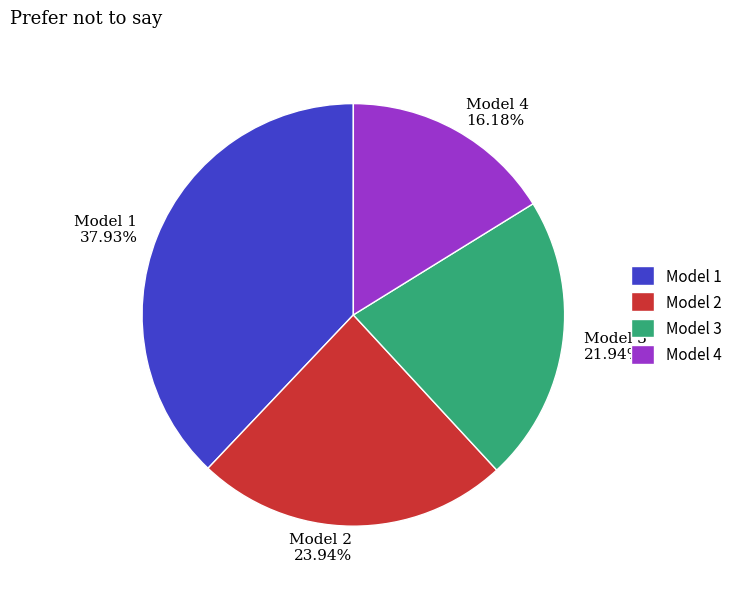

To the nearest percent, what is the difference between the Model 2 and Model 1 slice percentages?

14%